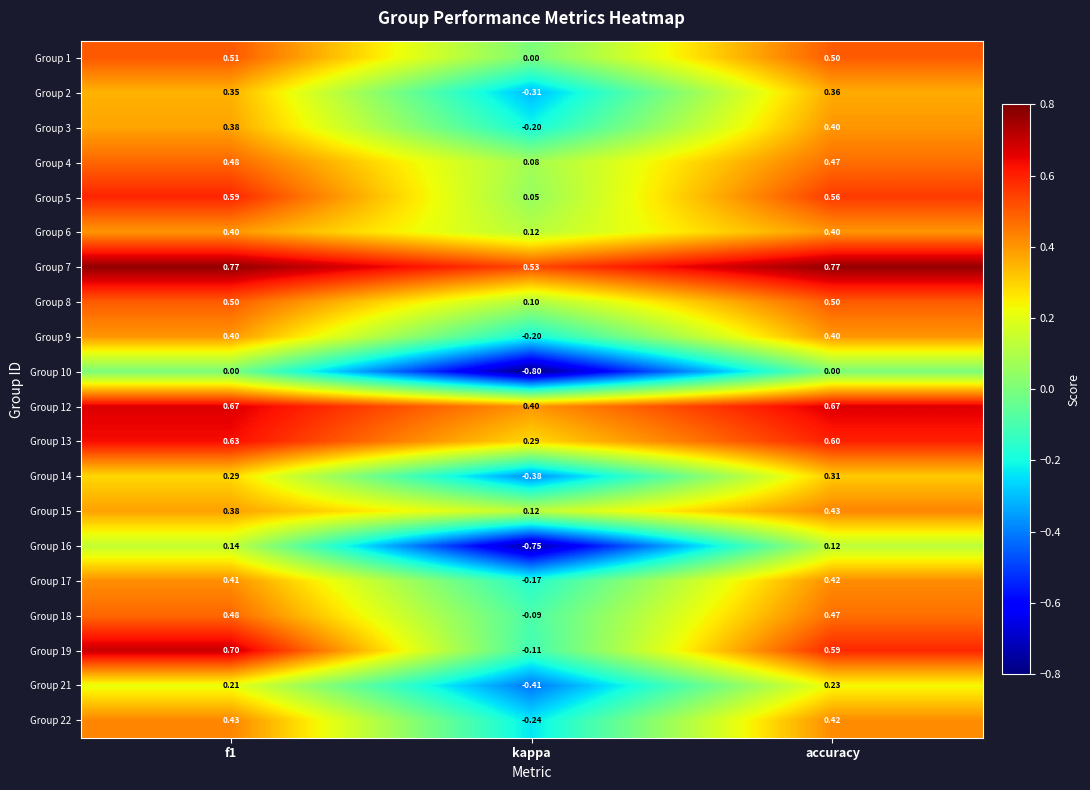

Which series changed the most between kappa and accuracy?

Group 16